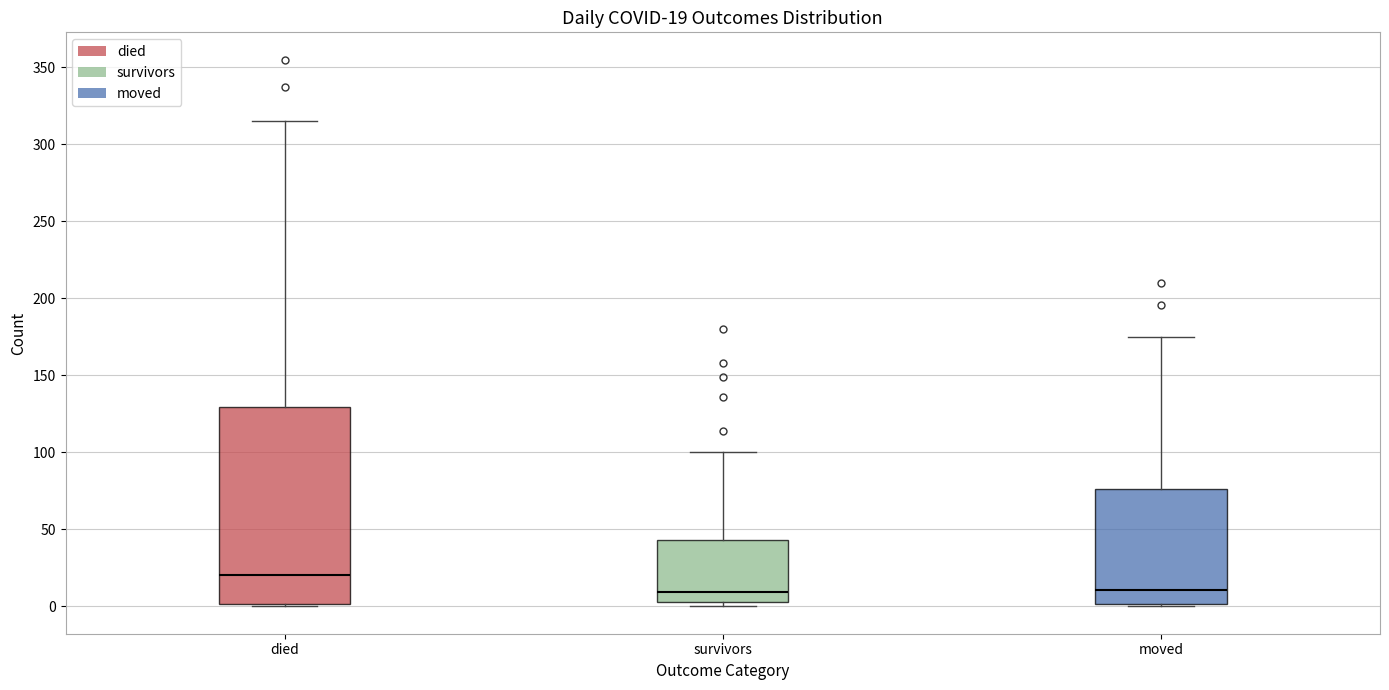

Which box is the tallest, from its lower edge to its upper edge?

died